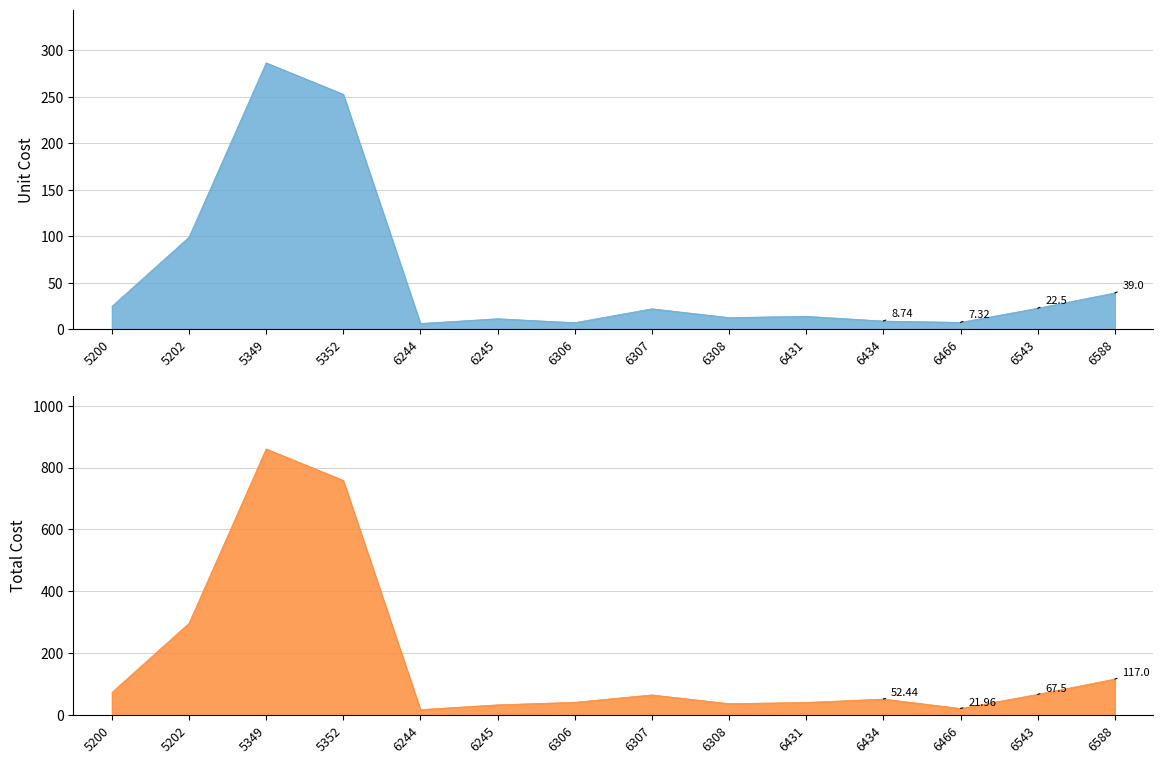

What is the difference between the maximum and minimum values in the Unit Cost series?

280.5